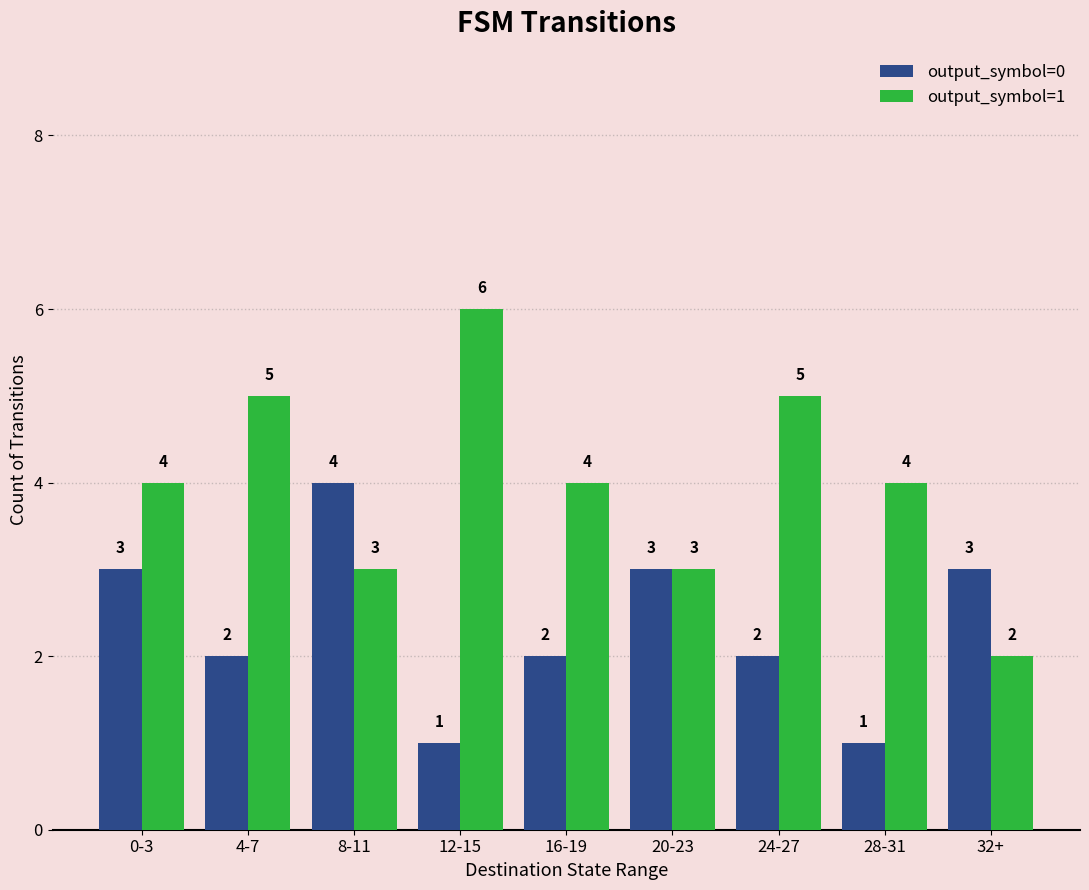

What is the total value across all series at 12-15?

7